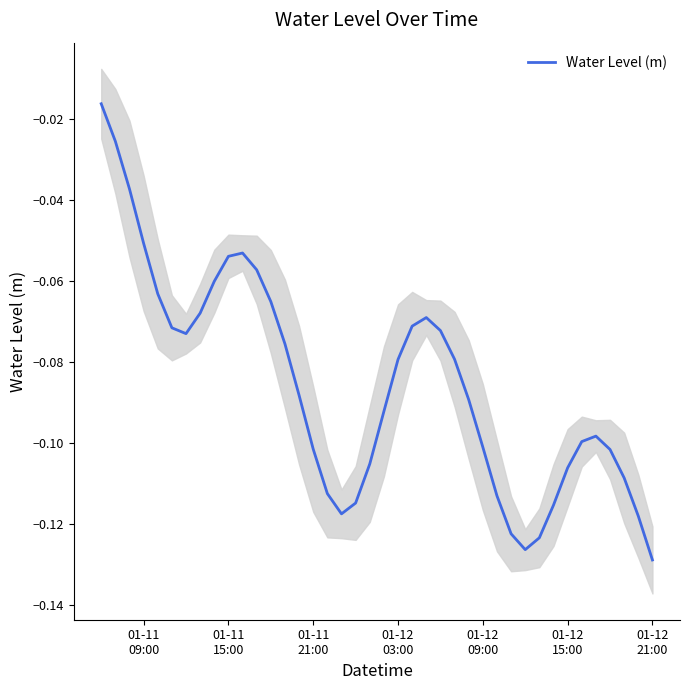

What is the average value?

-0.1